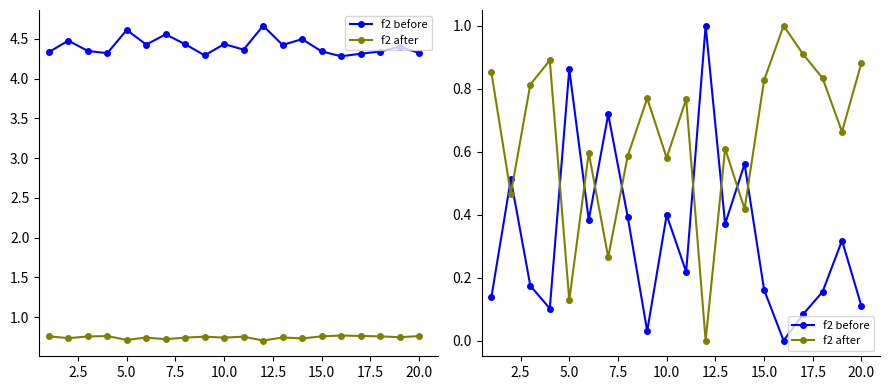

What is the value of the f2 after point at the 5th from the left?

0.1